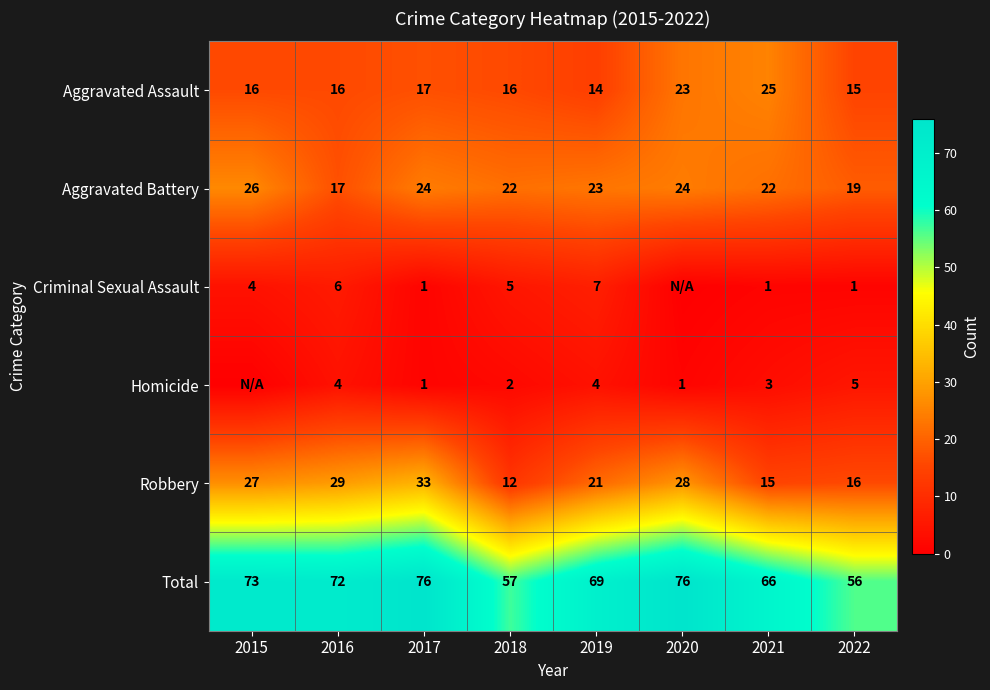

What is the difference between the highest and lowest values at 2016?

68